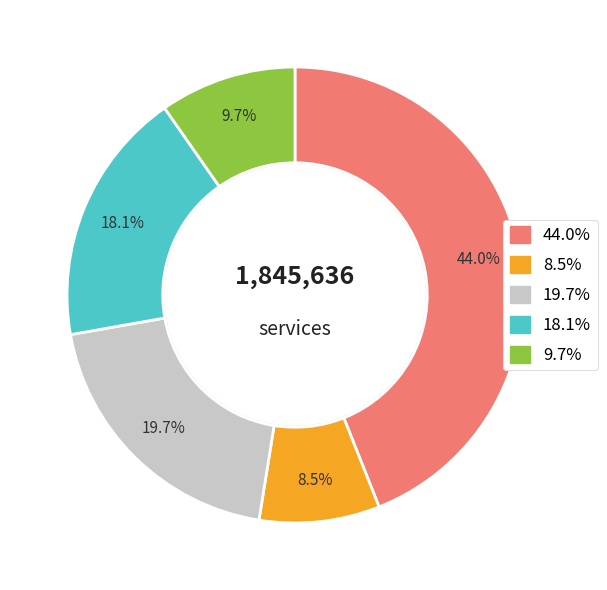

Count the number of slices in the pie.

5